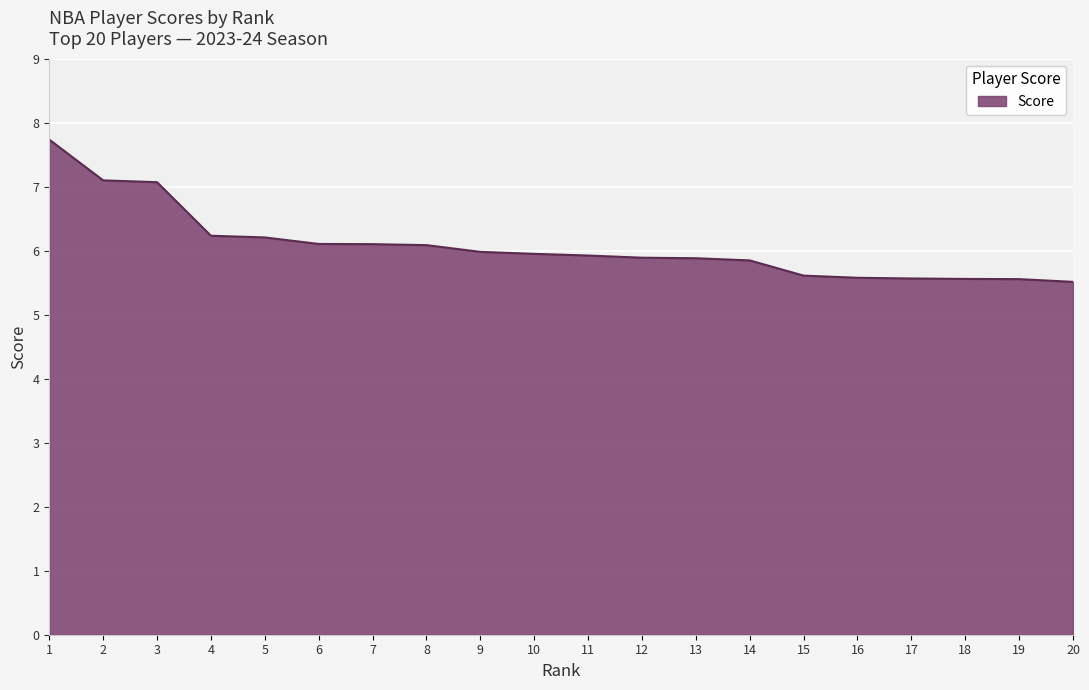

What is the difference between the maximum and minimum values?

2.2